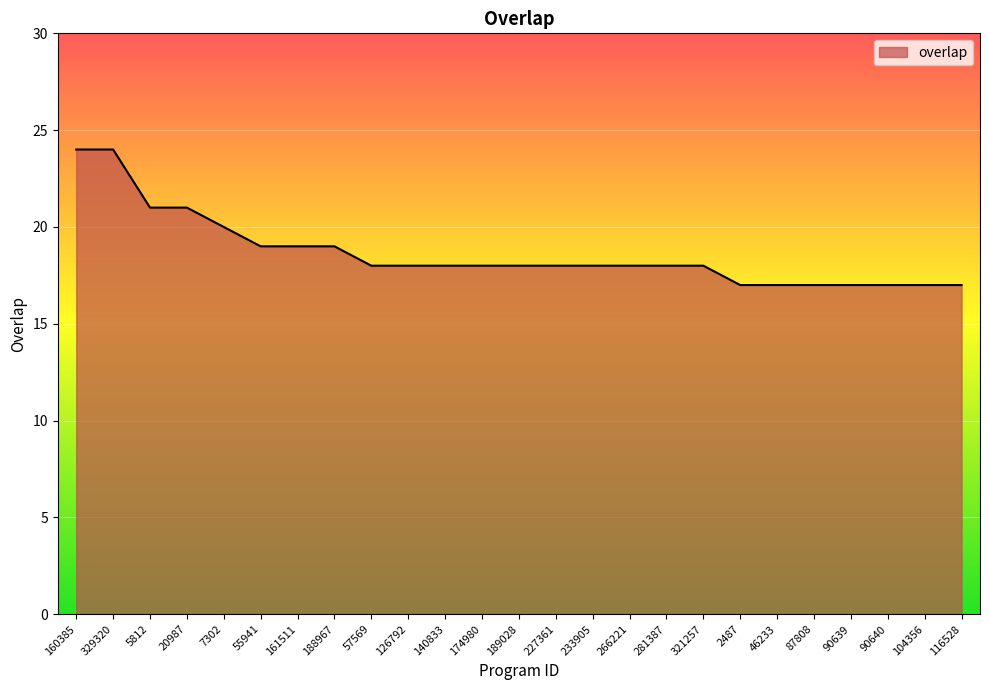

Reading left to right, extract all data points from this chart.

24	24	21	21	20	19	19	19	18	18	18	18	18	18	18	18	18	18	17	17	17	17	17	17	17